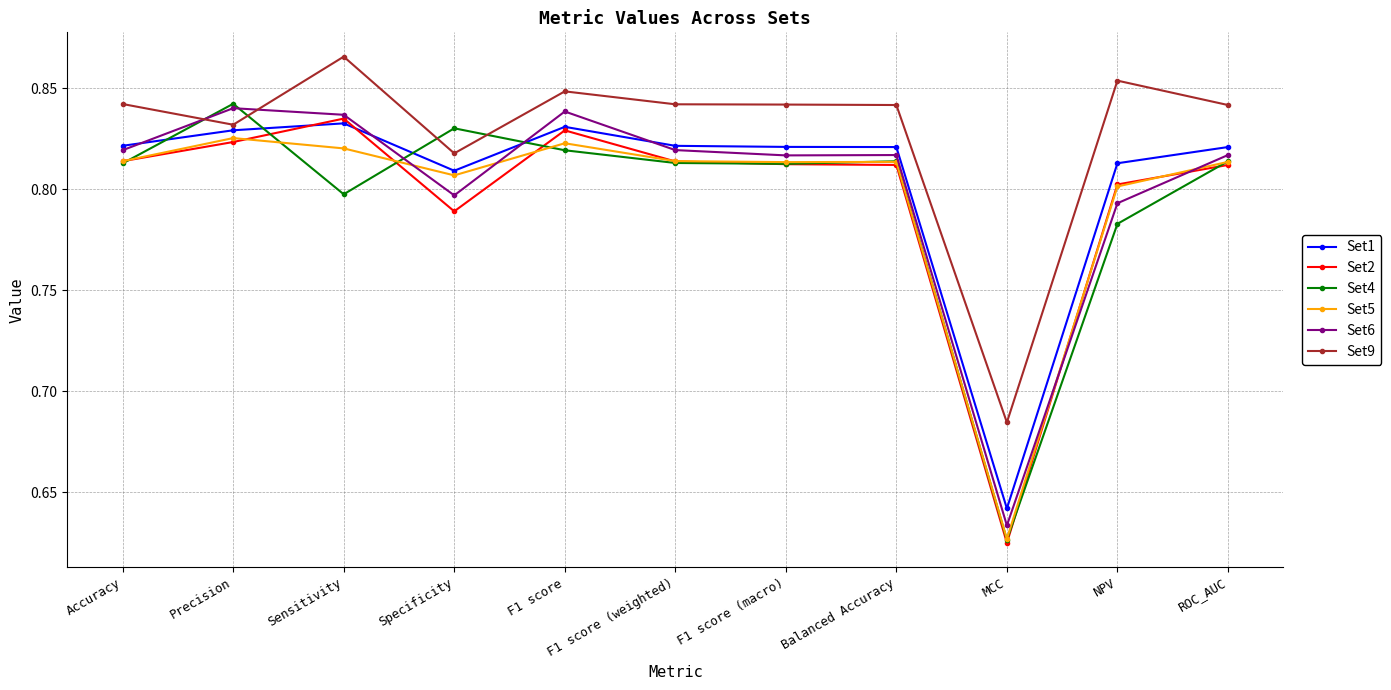

The value of Set4 at ROC_AUC is 0.2. True or false?

False